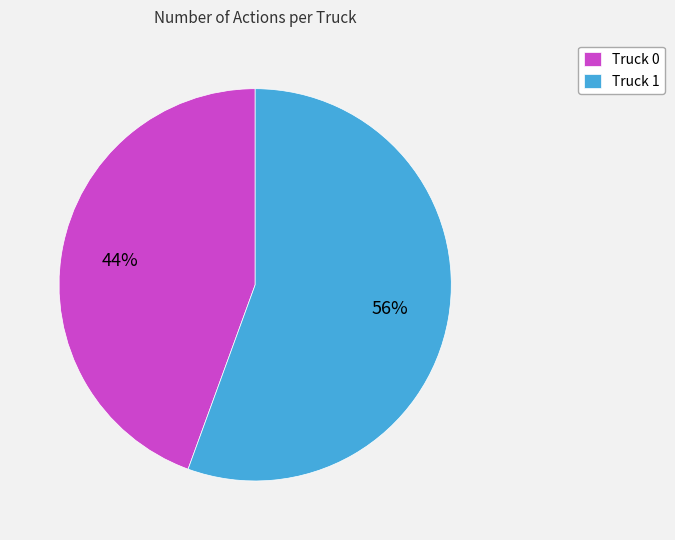

Is there a majority slice in this chart?

Yes